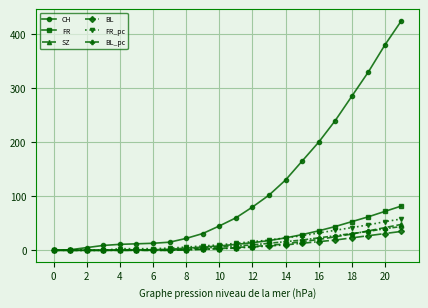

What is the greatest value displayed?

425